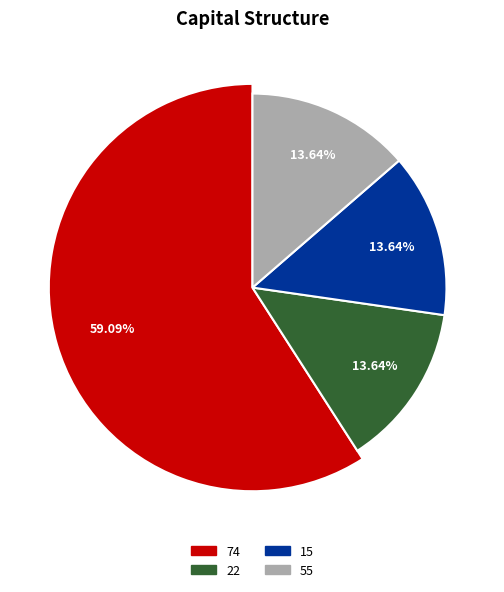

To the nearest percent, what is the difference between the largest and smallest slice percentages?

45%